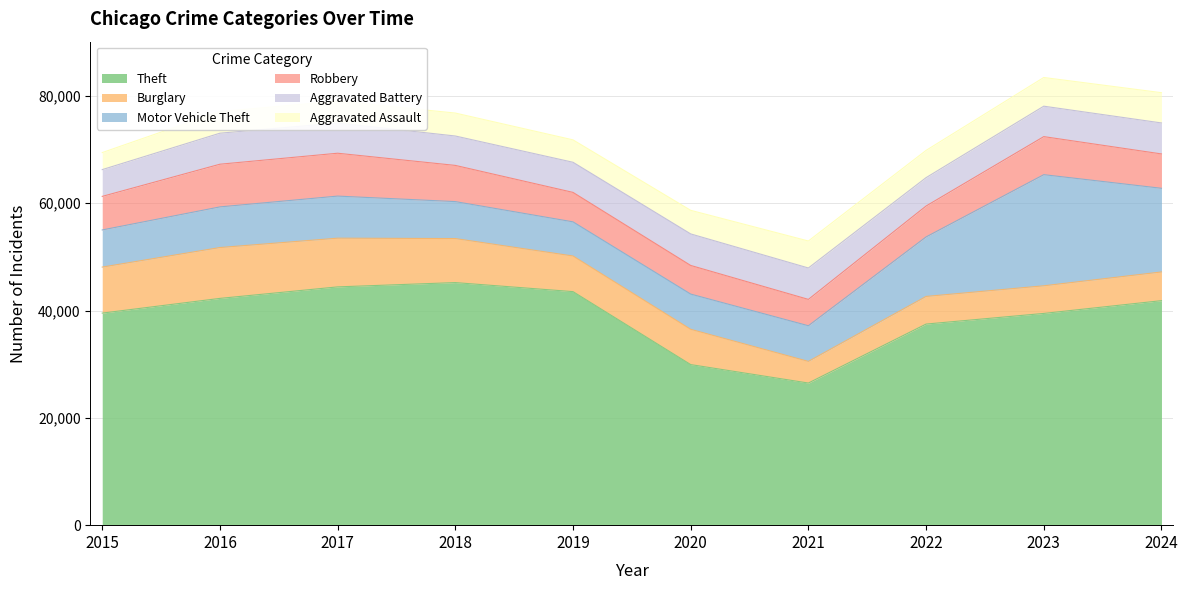

Reading right to left, transcribe all the data shown in this chart.

Theft: 41837	39458	37475	26486	29923	43519	45204	44403	42259	39517
Burglary: 5348	5148	5148	4032	6574	6641	8204	9077	9476	8573
Motor Vehicle Theft: 15590	20708	11087	6643	6564	6362	6888	7841	7573	6923
Robbery: 6404	7091	5762	4911	5337	5489	6745	7989	7954	6253
Aggravated Battery: 5775	5671	5288	5854	5877	5614	5480	5624	5782	4989
Aggravated Assault: 5641	5349	5078	5030	4398	4178	4277	4089	4018	3175